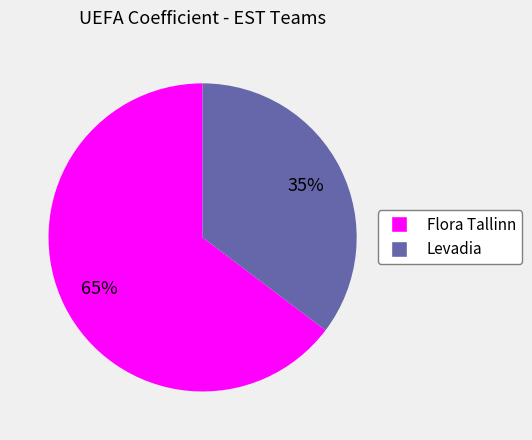

Which category accounts for the majority?

Flora Tallinn